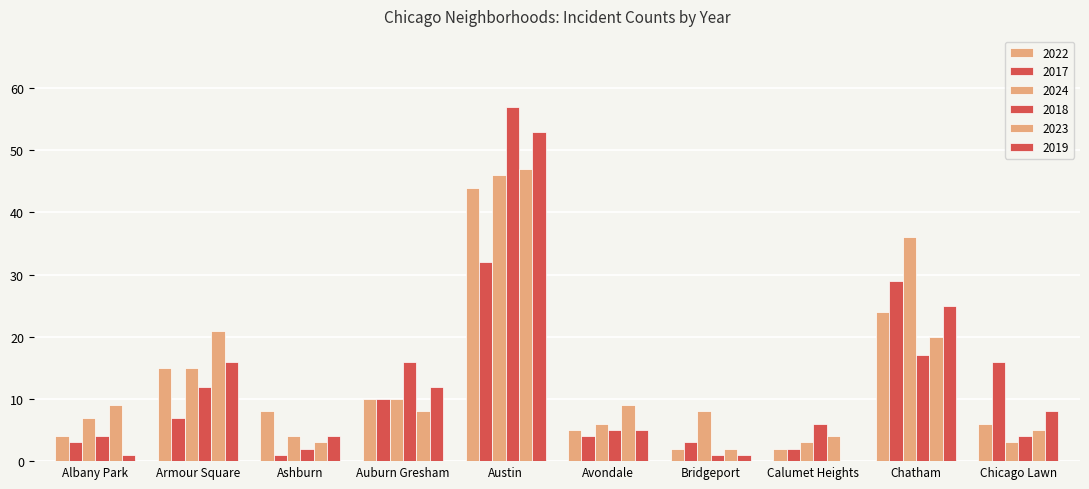

How many distinct data groups are displayed?

6